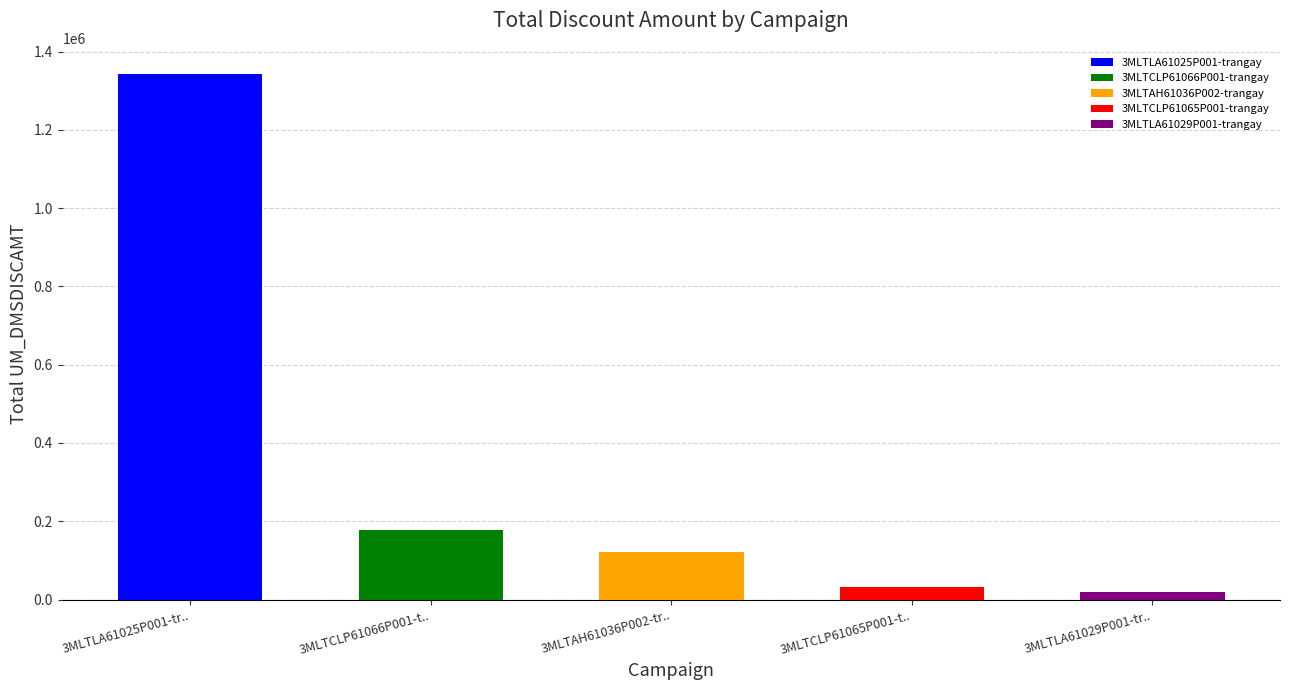

True or false: the data shows 94915.8 at COOP-3MLTT60939P001-068.

False